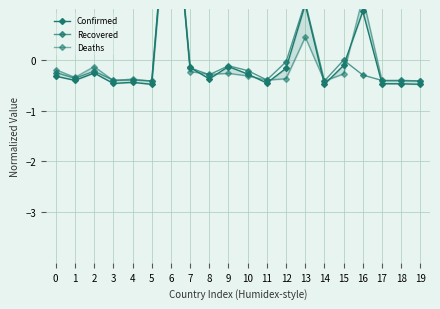

In Confirmed, how many points are higher than both neighbors (excluding endpoints)?

6